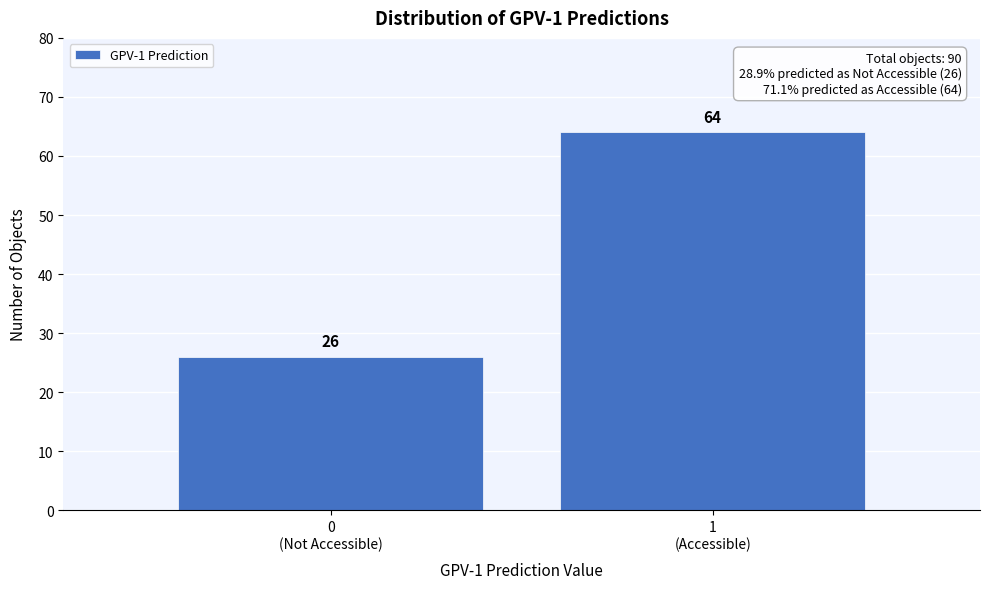

Reading left to right, transcribe all the data shown in this chart.

26	64